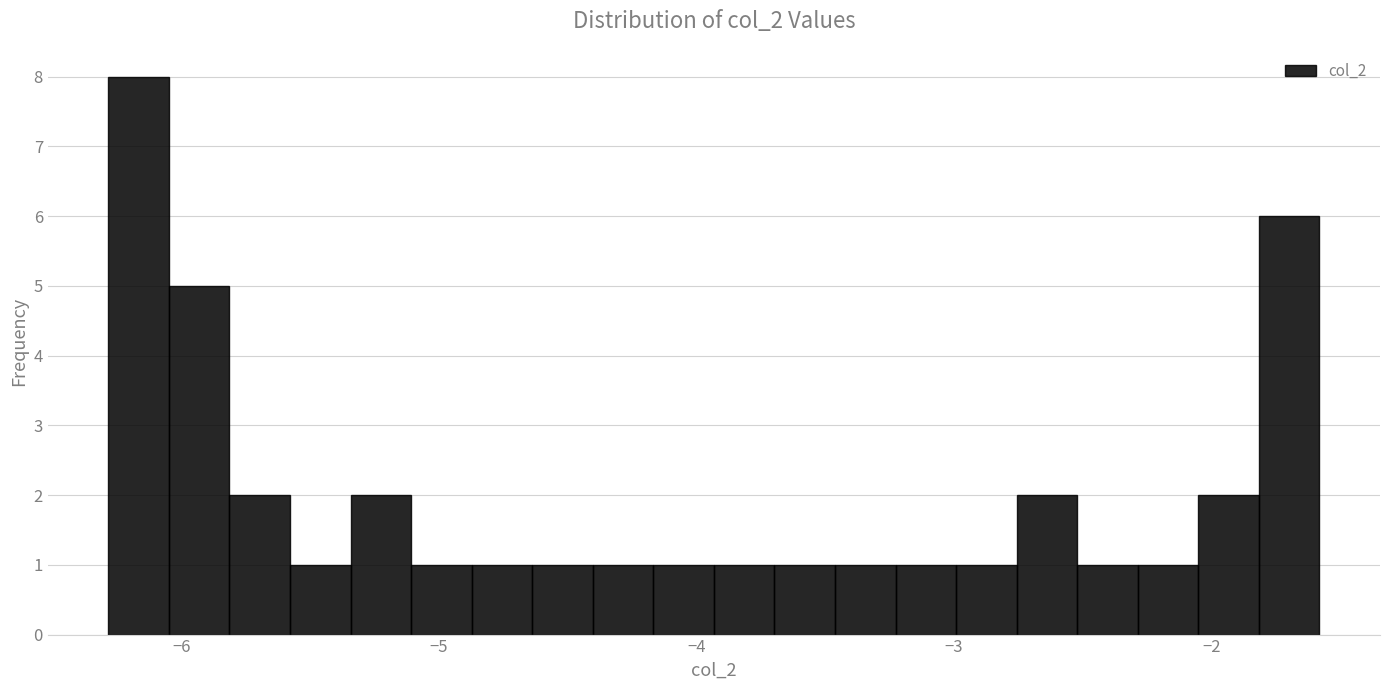

Around what value on the x-axis is the tallest bar? Give the approximate position of its centre, as read against the axis.

-6.2